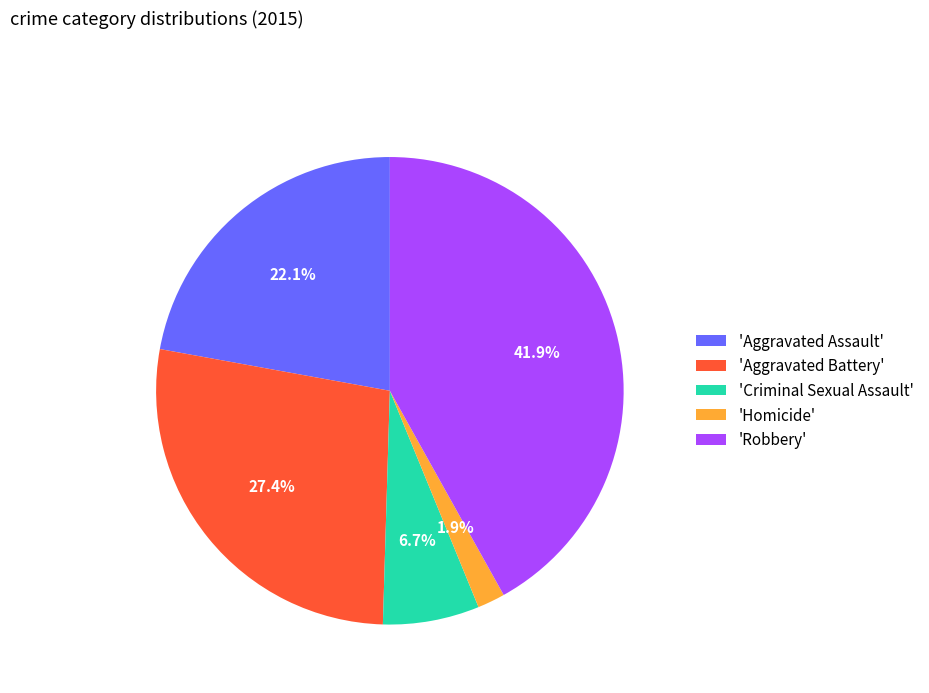

Which slice is the smallest?

'Homicide'